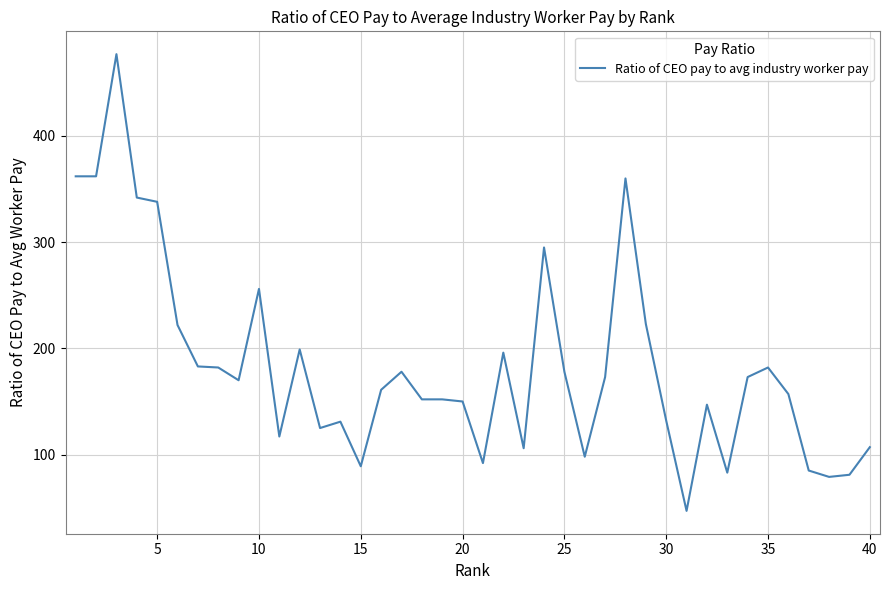

What is the difference between the maximum and minimum values?

430